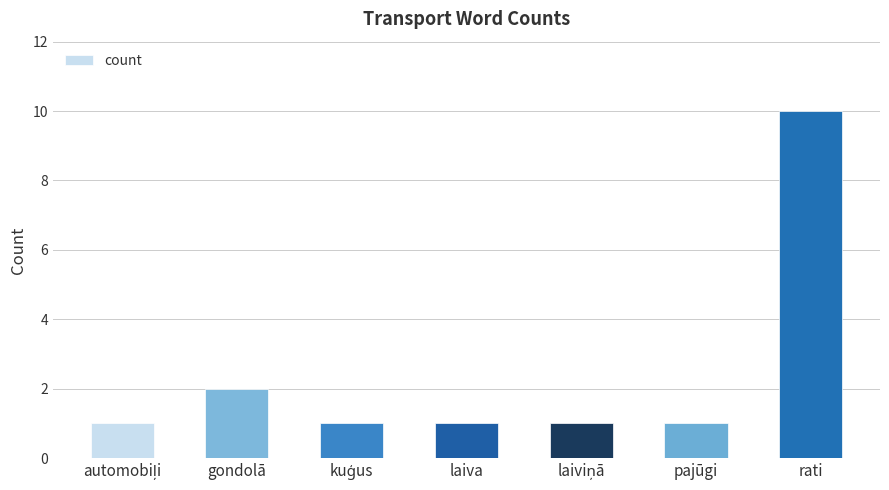

The chart shows a value of 10 at rati. True or false?

True